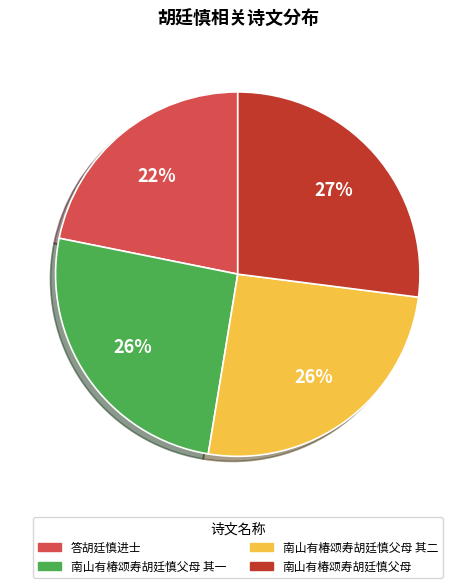

Does 南山有椿颂寿胡廷慎父母 其二 account for over 50% of the chart?

No